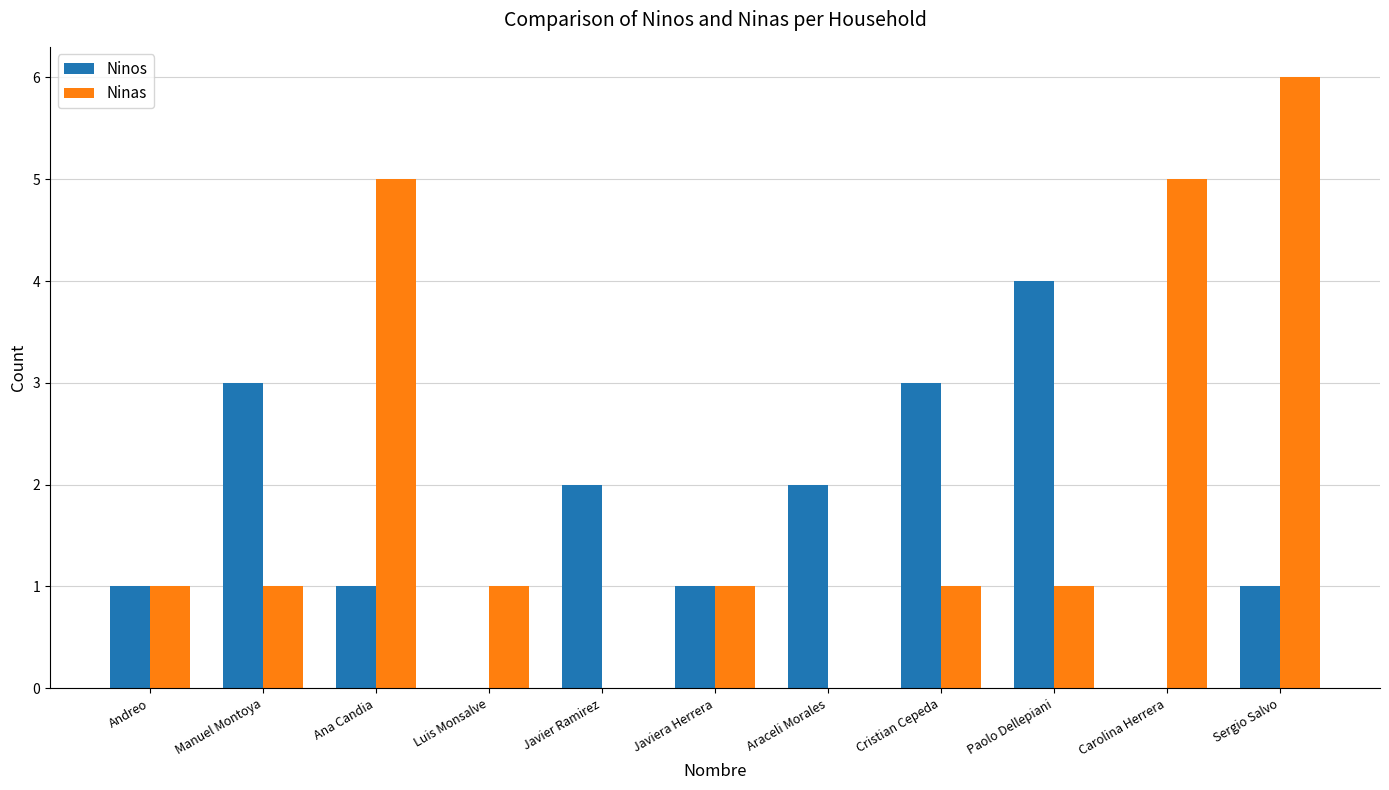

Reading right to left, list all the values displayed in this chart.

Ninos: Sergio Salvo=1	Carolina Herrera=0	Paolo Dellepiani=4	Cristian Cepeda=3	Araceli Morales=2	Javiera Herrera=1	Javier Ramirez=2	Luis Monsalve=0	Ana Candia=1	Manuel Montoya=3	Andreo=1
Ninas: Sergio Salvo=6	Carolina Herrera=5	Paolo Dellepiani=1	Cristian Cepeda=1	Araceli Morales=0	Javiera Herrera=1	Javier Ramirez=0	Luis Monsalve=1	Ana Candia=5	Manuel Montoya=1	Andreo=1